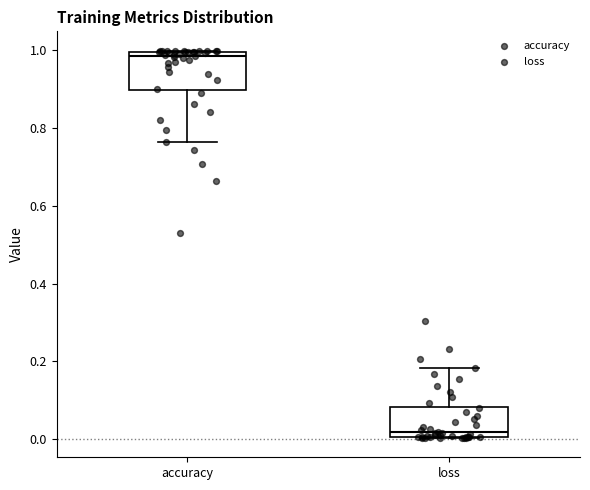

Reading left to right, transcribe this box plot: for each box, give where its median line is, the range the box spans, and where its two whiskers end, as read against the y-axis. The values are not printed on the chart, so give them approximately, as read against the axis.

accuracy: median 0.98, box 0.90 to 1.00, whiskers 0.76 to 1.00
loss: median 0.02, box 0.00 to 0.08, whiskers 0.00 to 0.18